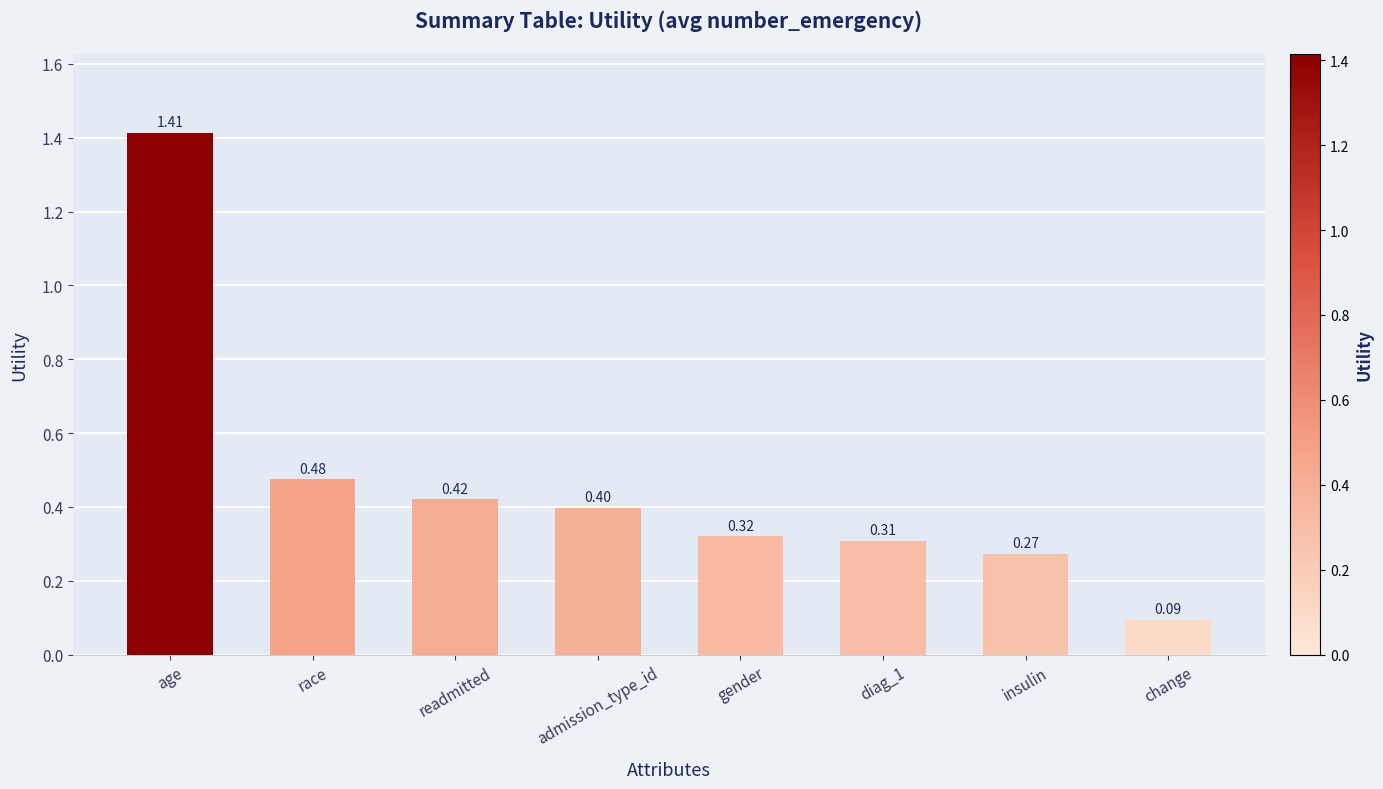

Which category has the lowest value across all series?

change